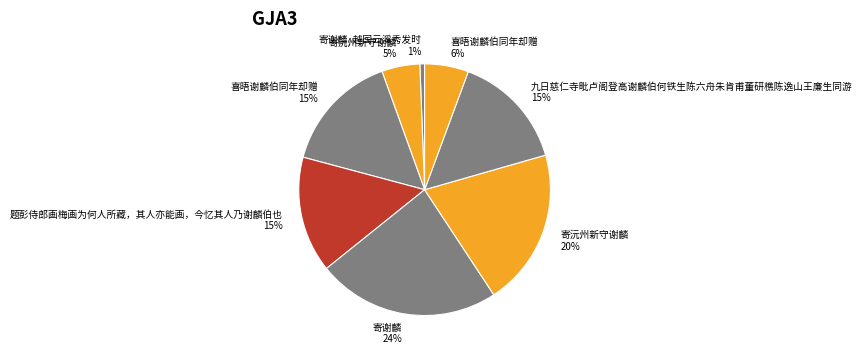

True or false: 喜晤谢麟伯同年却赠 6% accounts for 6% of the total.

True